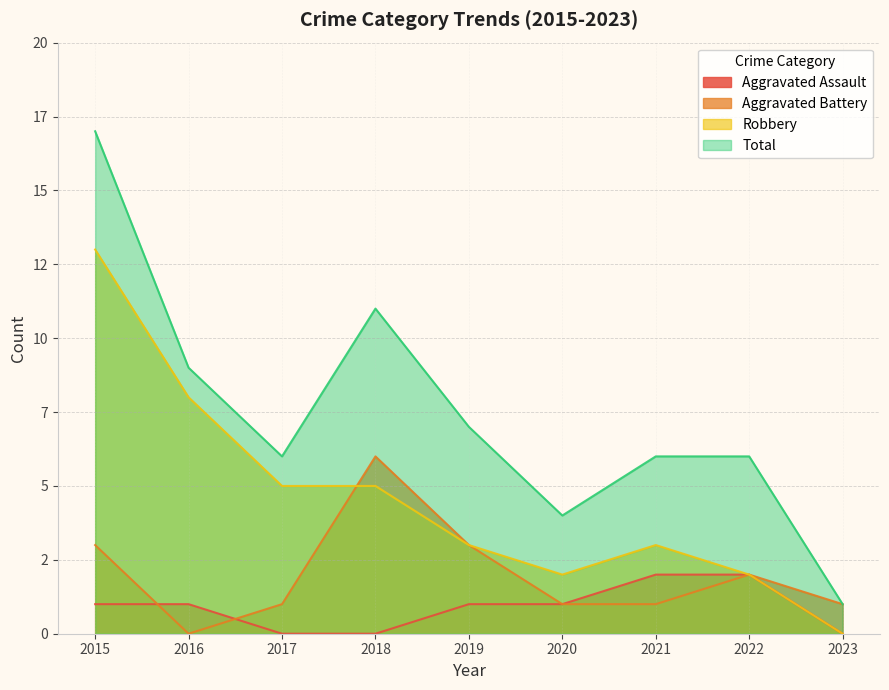

List the series in order of their overall mean, highest first.

Total, Robbery, Aggravated Battery, Aggravated Assault